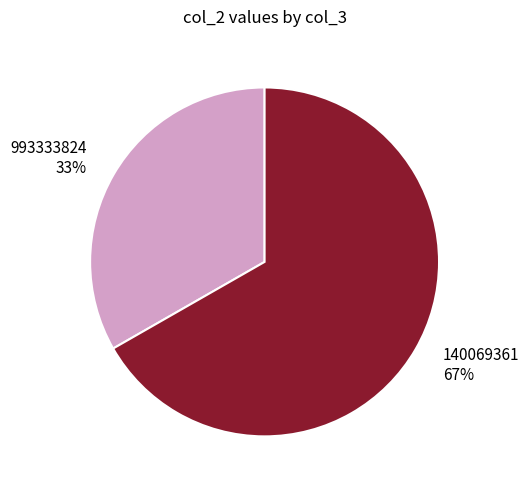

Approximately how many times larger is the value at 993333824 compared to 140069361?

0.5